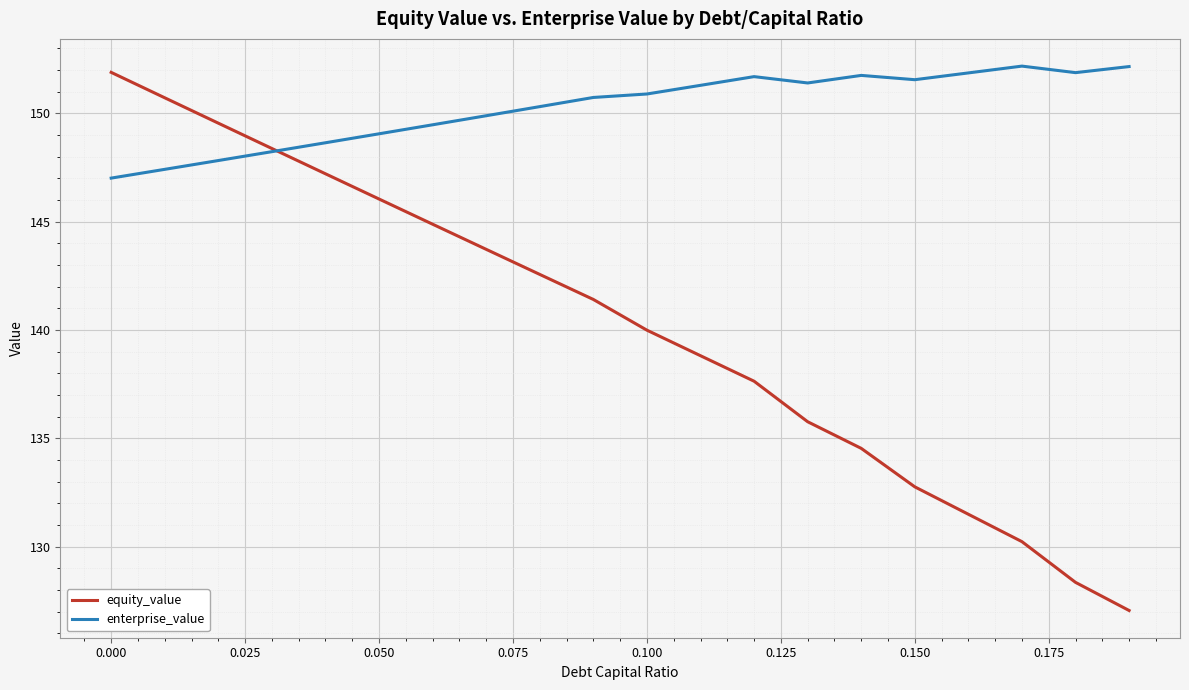

What is the minimum value for equity_value?

127.1